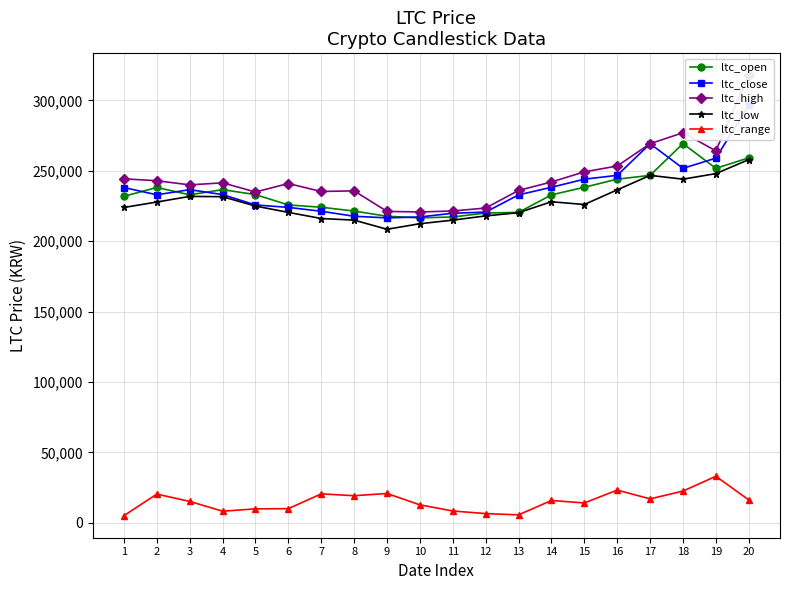

Which series changed the most between 15 and 18?

ltc_open